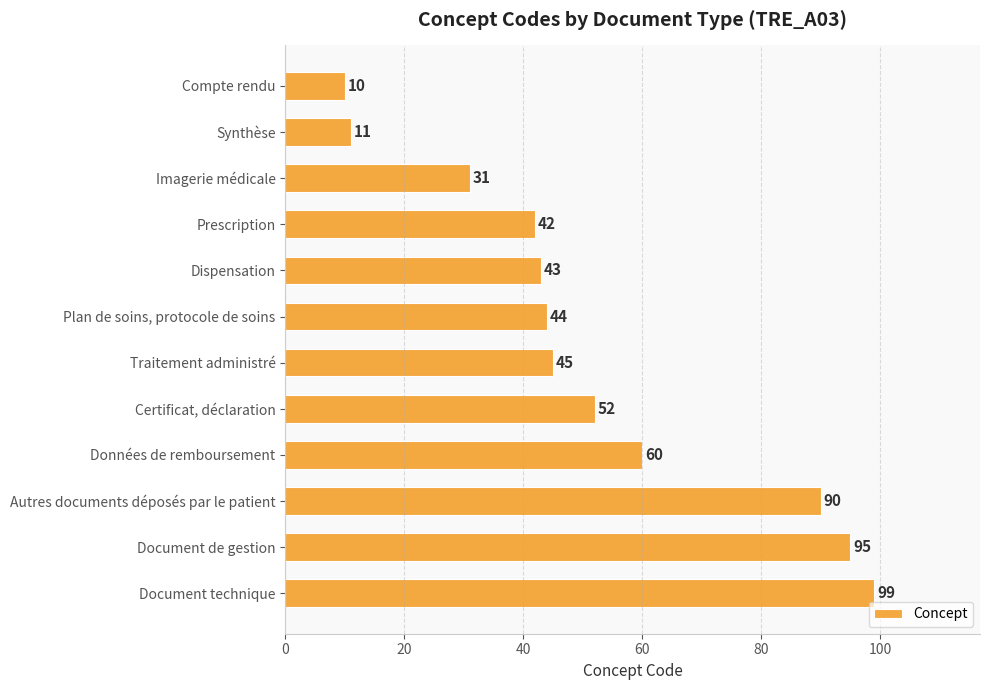

At which label is the value closest to 54?

Certificat, déclaration